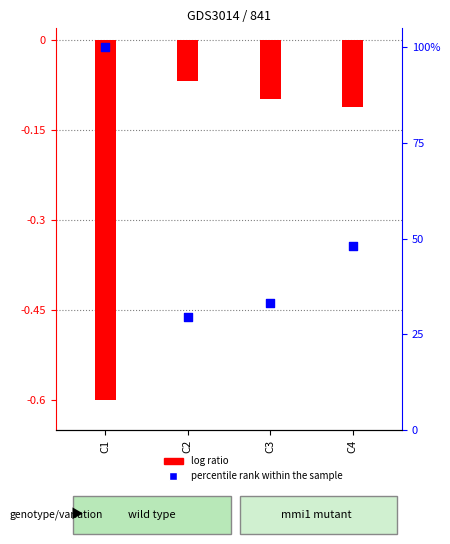

Which series reaches the minimum Y coordinate?

log ratio